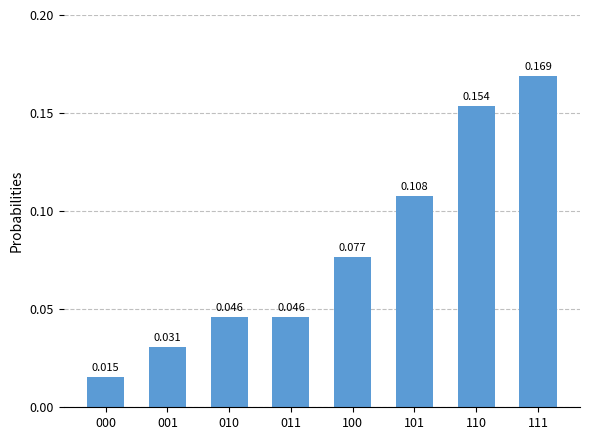

How many categories are shown in the chart?

8